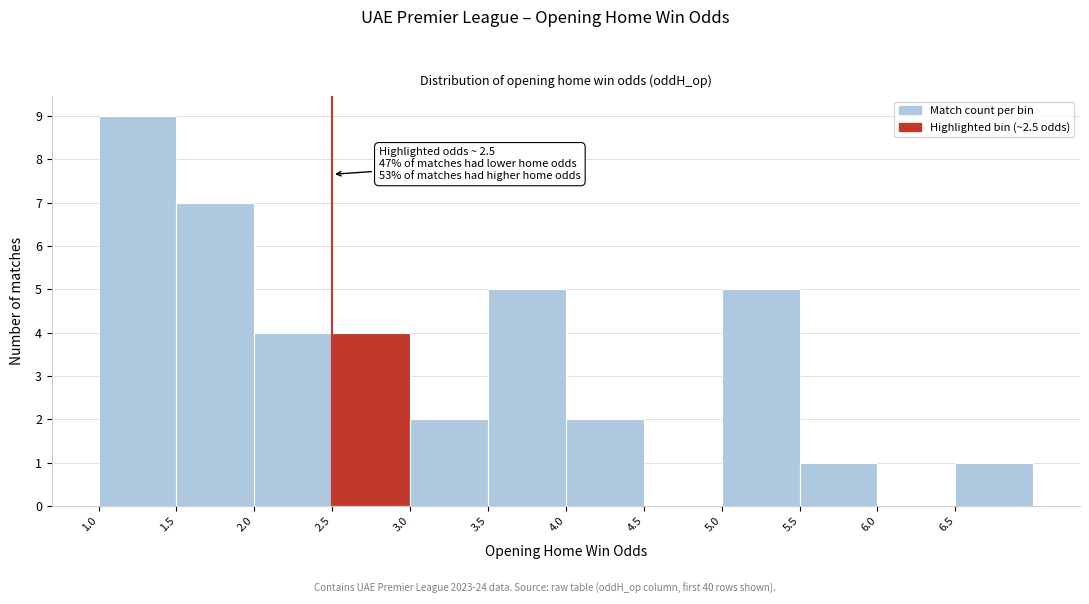

Which range on the x-axis has the tallest bar?

1.0 to 1.5